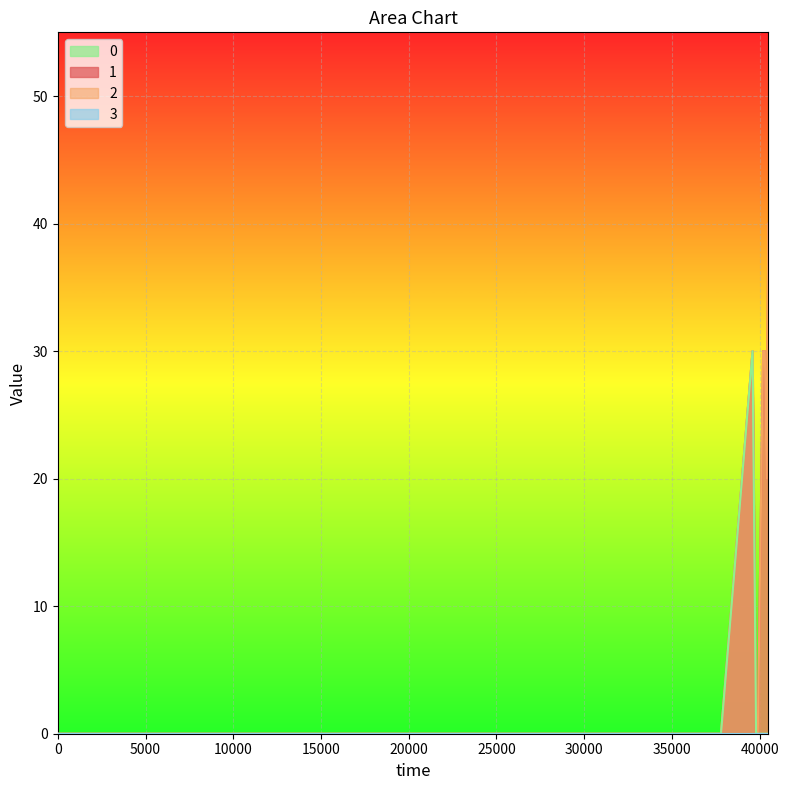

What is the sum of the 2 values at 39800 and 40300?

30